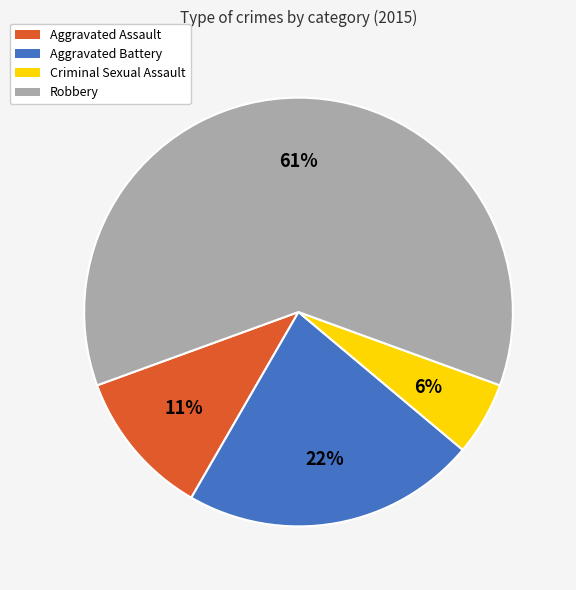

How many segments does this pie chart have?

4